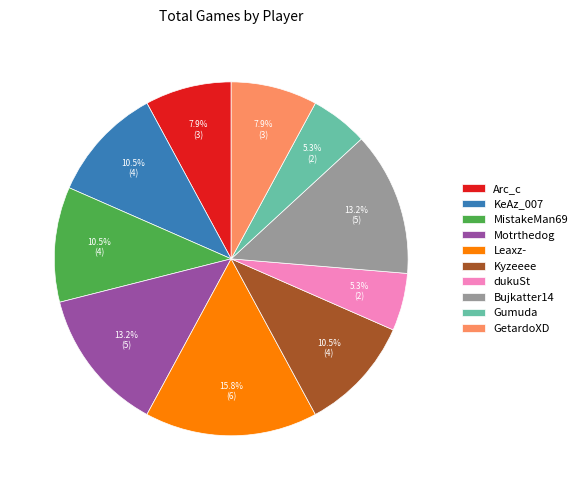

Does any single category account for the majority?

No